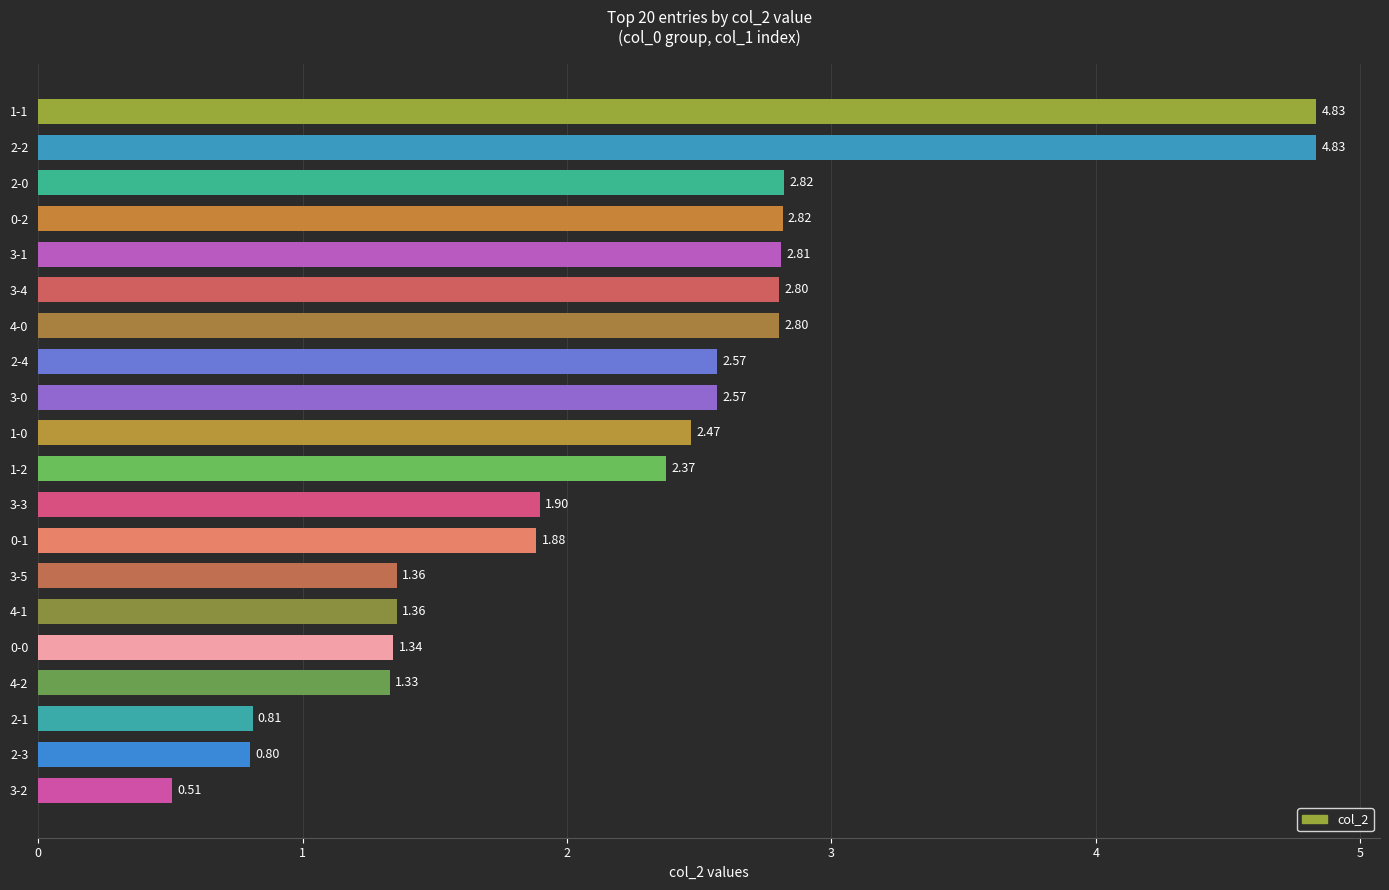

What is the difference between the second highest and second lowest values?

4.0